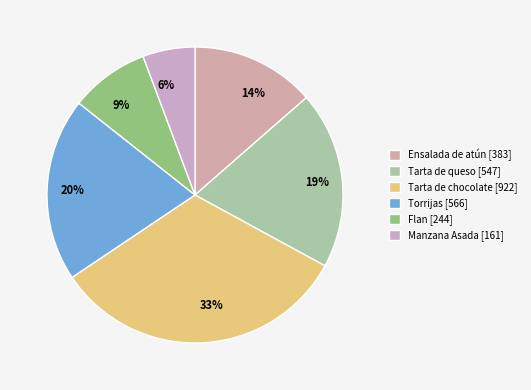

The 9% slice represents 9% of the pie. True or false?

True